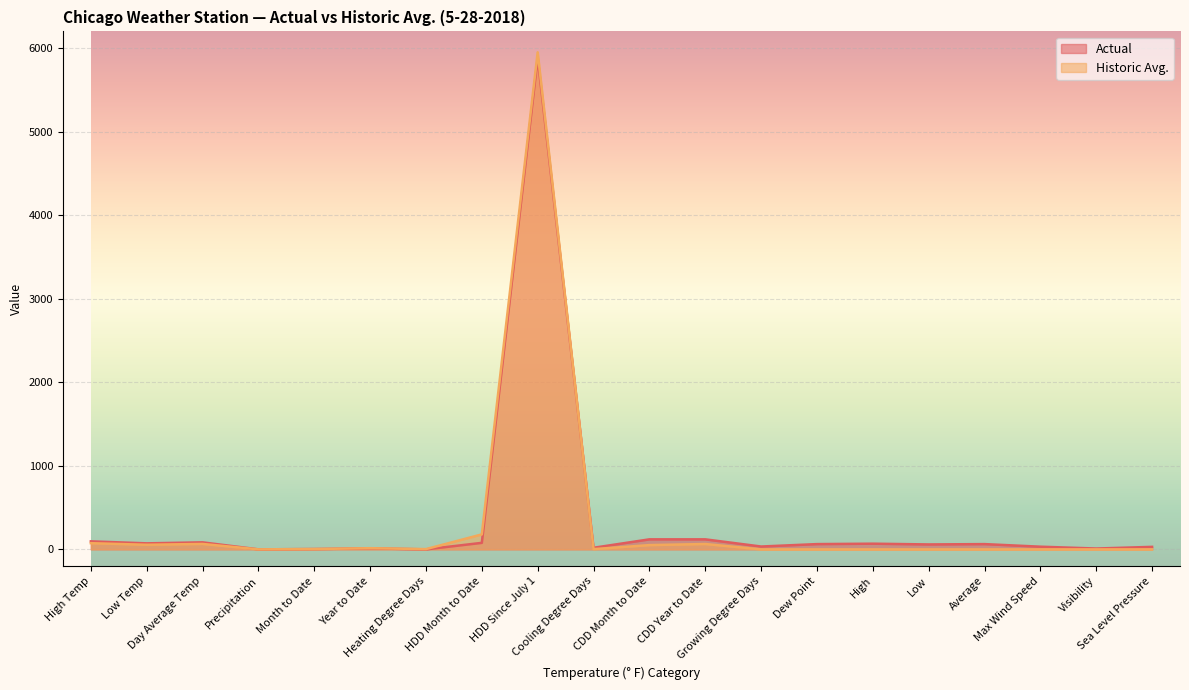

What is the total value across all series at CDD Year to Date?

184.0